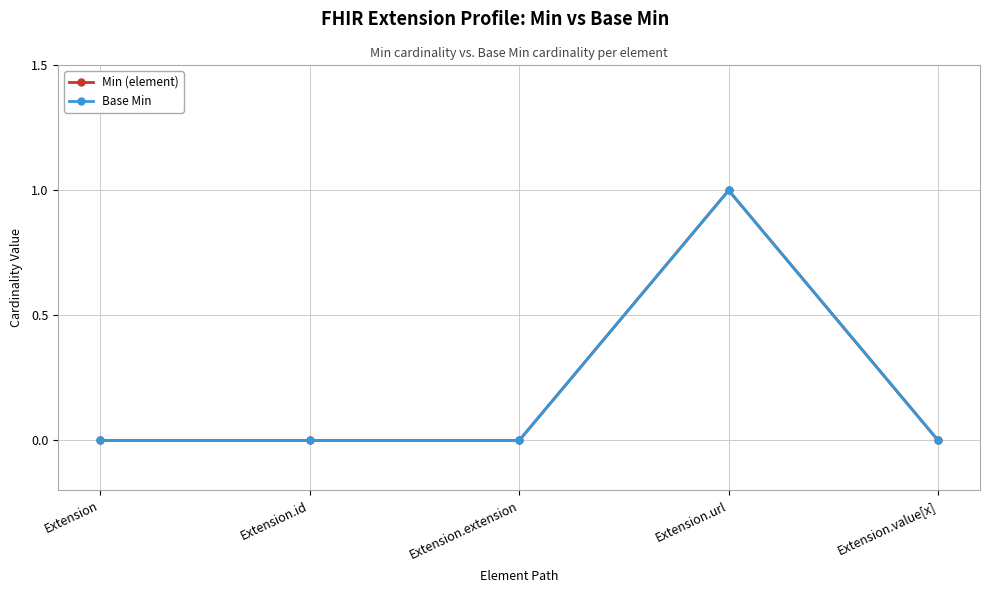

True or false: Base Min has a value of 1 at Extension.extension.

False